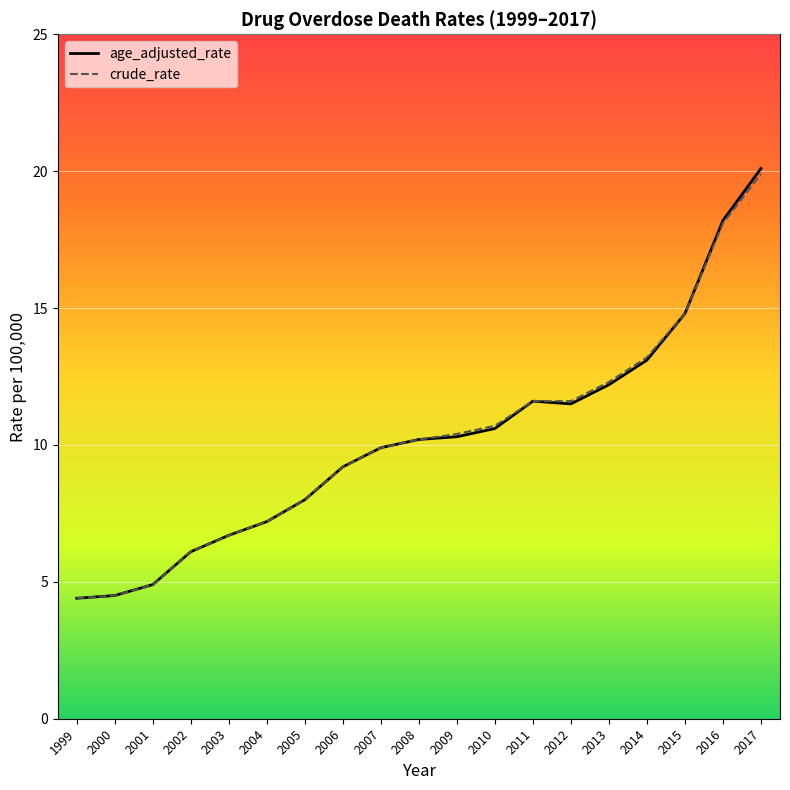

Is this an area chart (filled region under the line)?

No